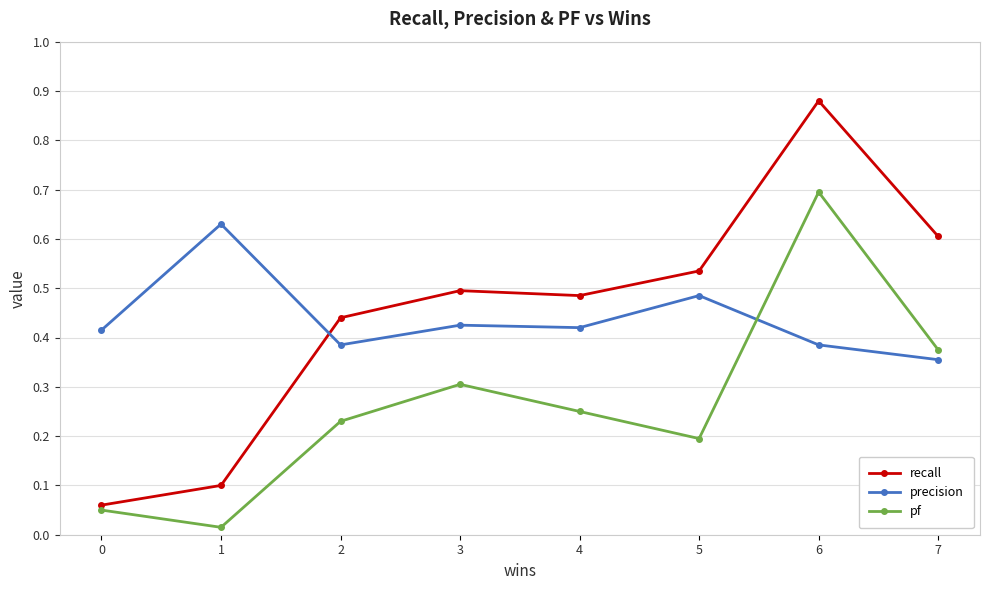

True or false: recall and pf cross at least once.

False